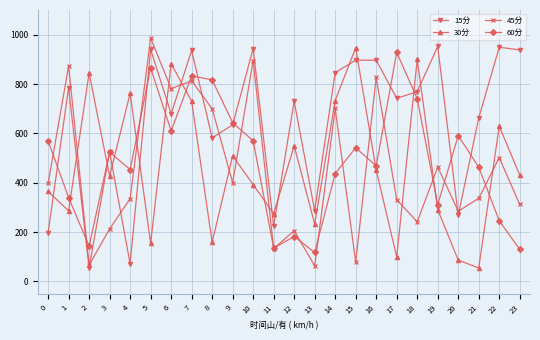

What is the sum of all 15分 values?

15512.3